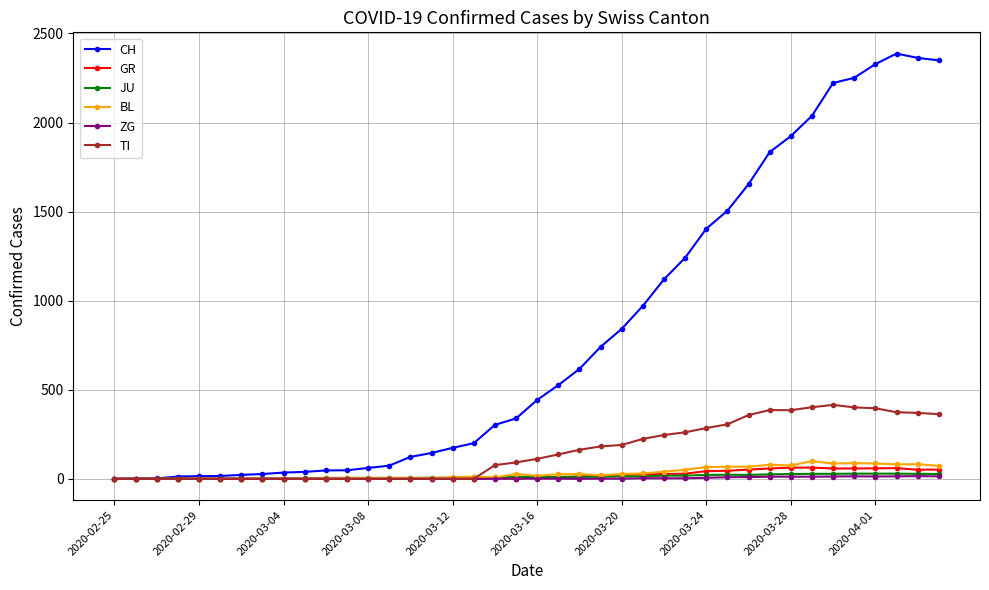

True or false: JU has more than 1 interior local peaks.

True